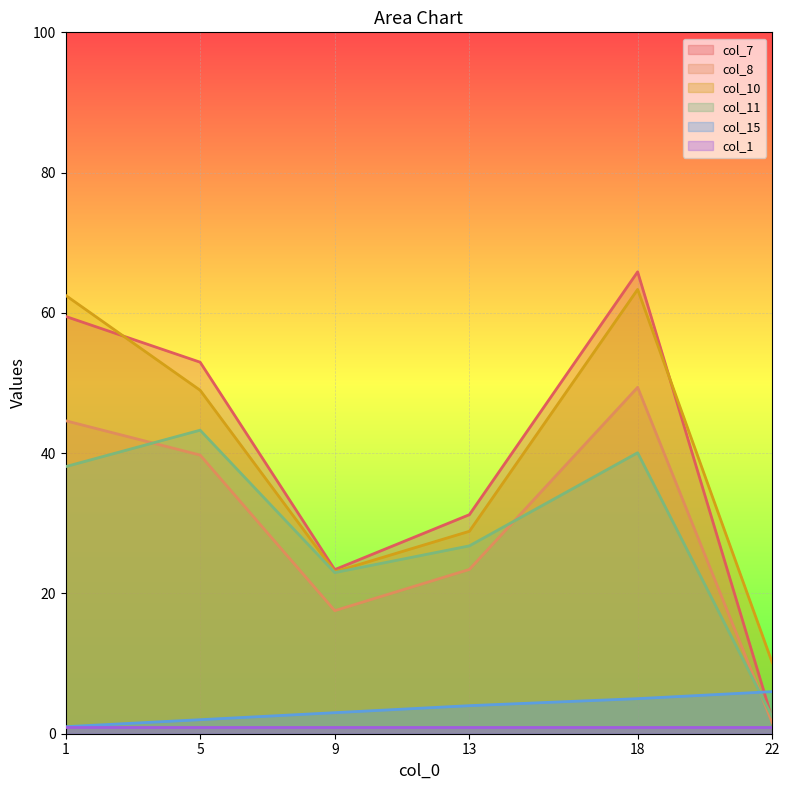

What is the difference between the second highest and second lowest values in the col_15 series?

3.0